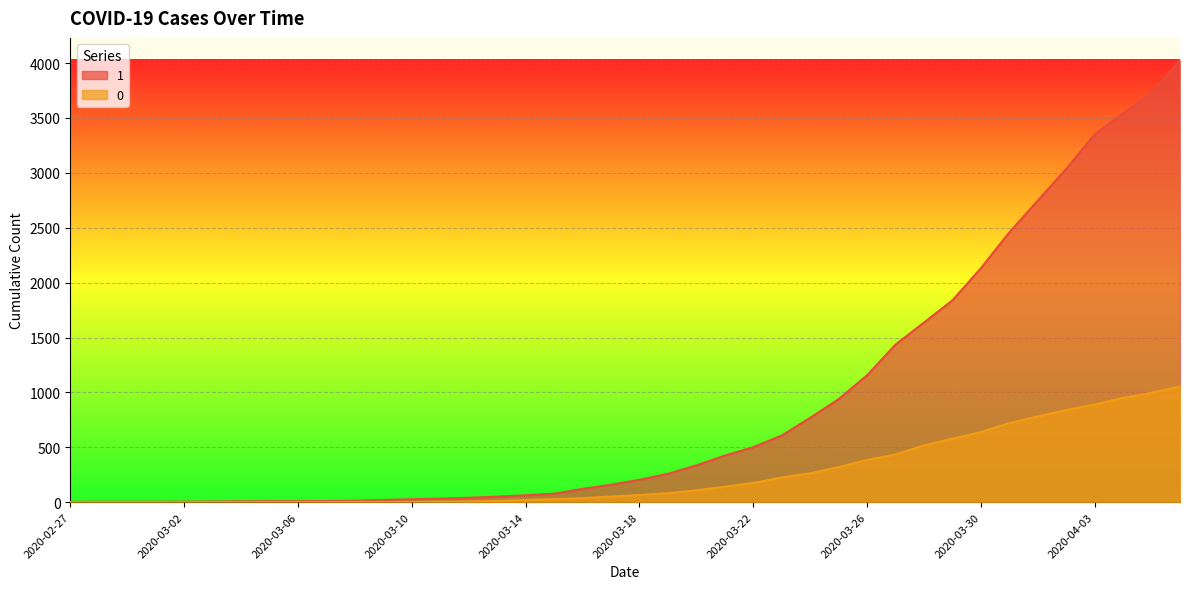

The 0 series shows 9 at 2020-03-12. True or false?

False